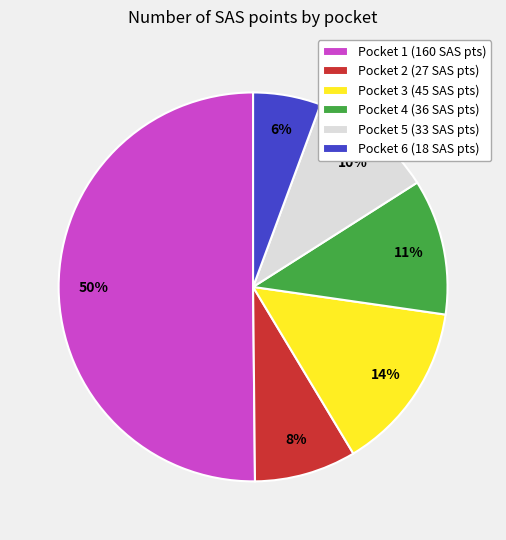

Combined, do Pocket 3 (45 SAS pts) and Pocket 2 (27 SAS pts) account for over 50%?

No